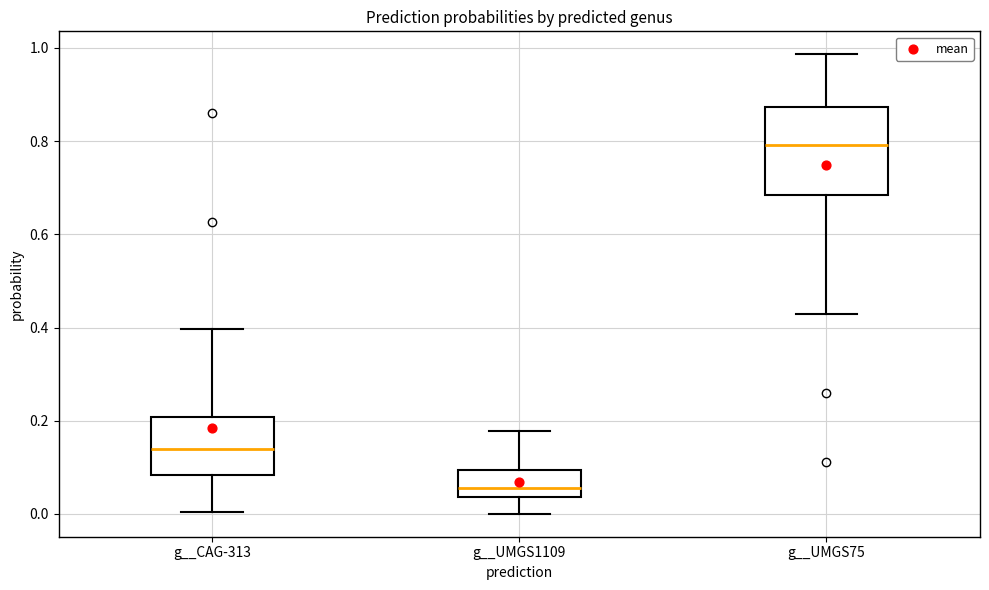

Which box is the tallest, from its lower edge to its upper edge?

g__UMGS75